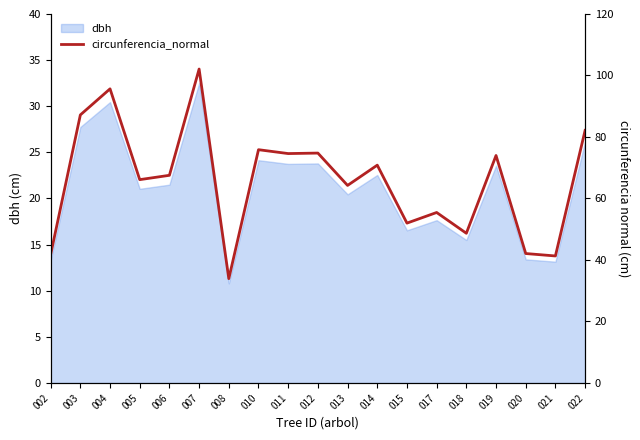

What is the value of the 12th point from the left?

70.8